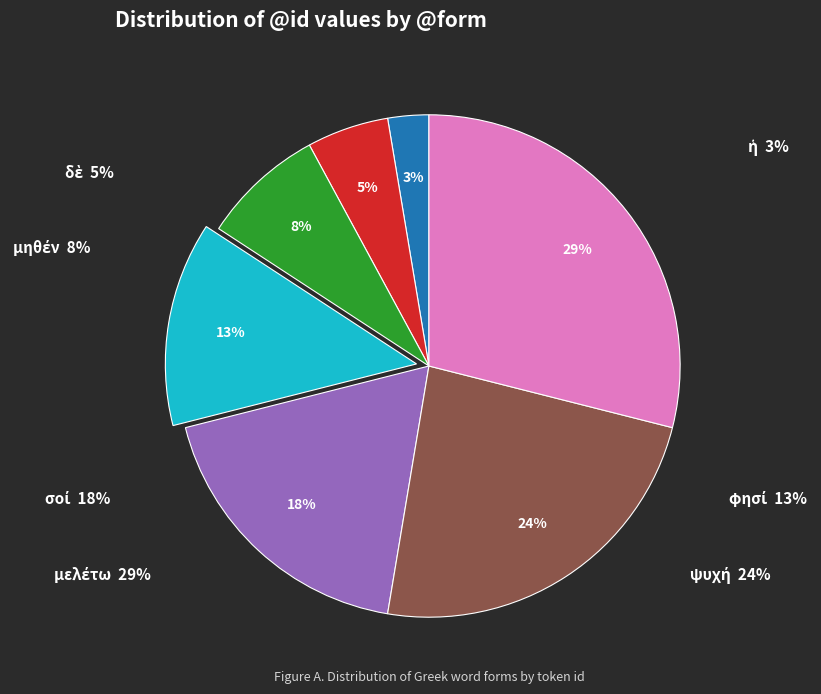

Is it true that μηθέν is 21% of the pie?

False